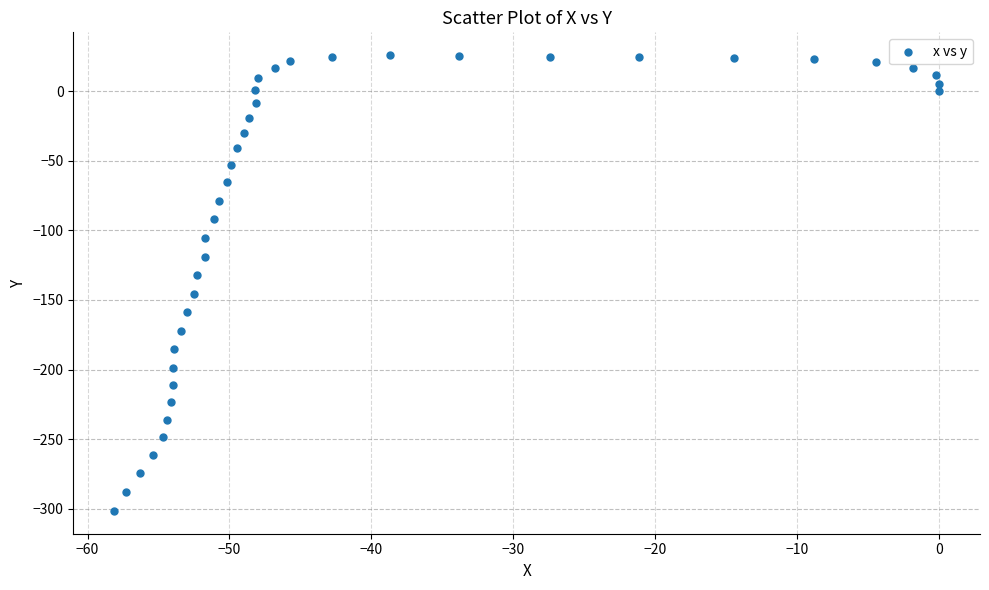

What is the range of X values (max minus min)?

58.1